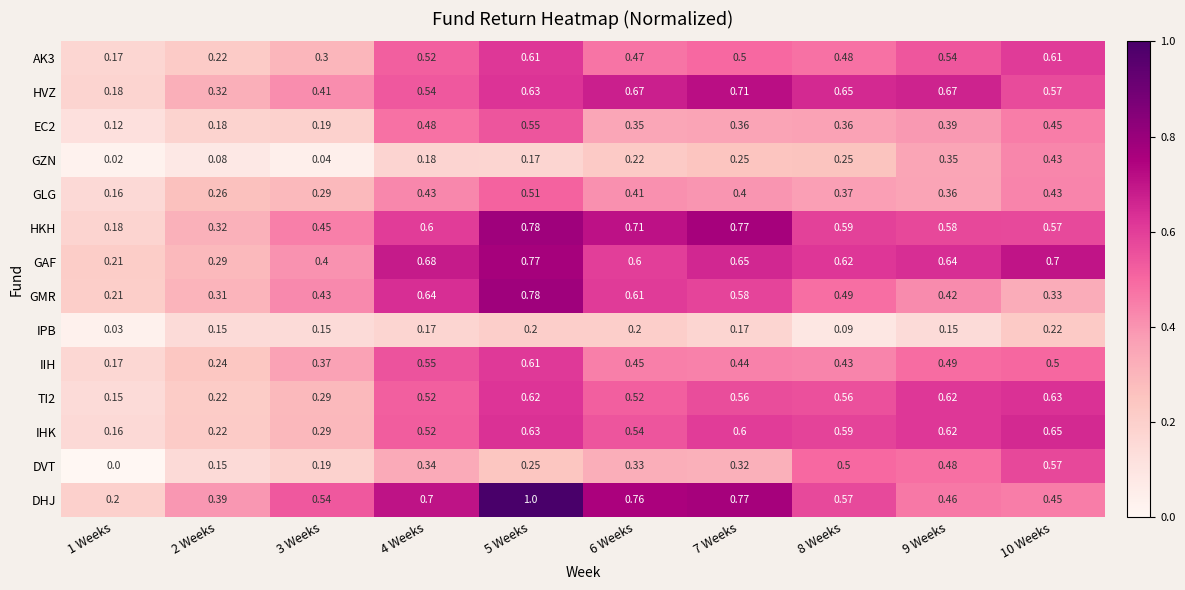

Which series has the largest range (max minus min)?

DHJ